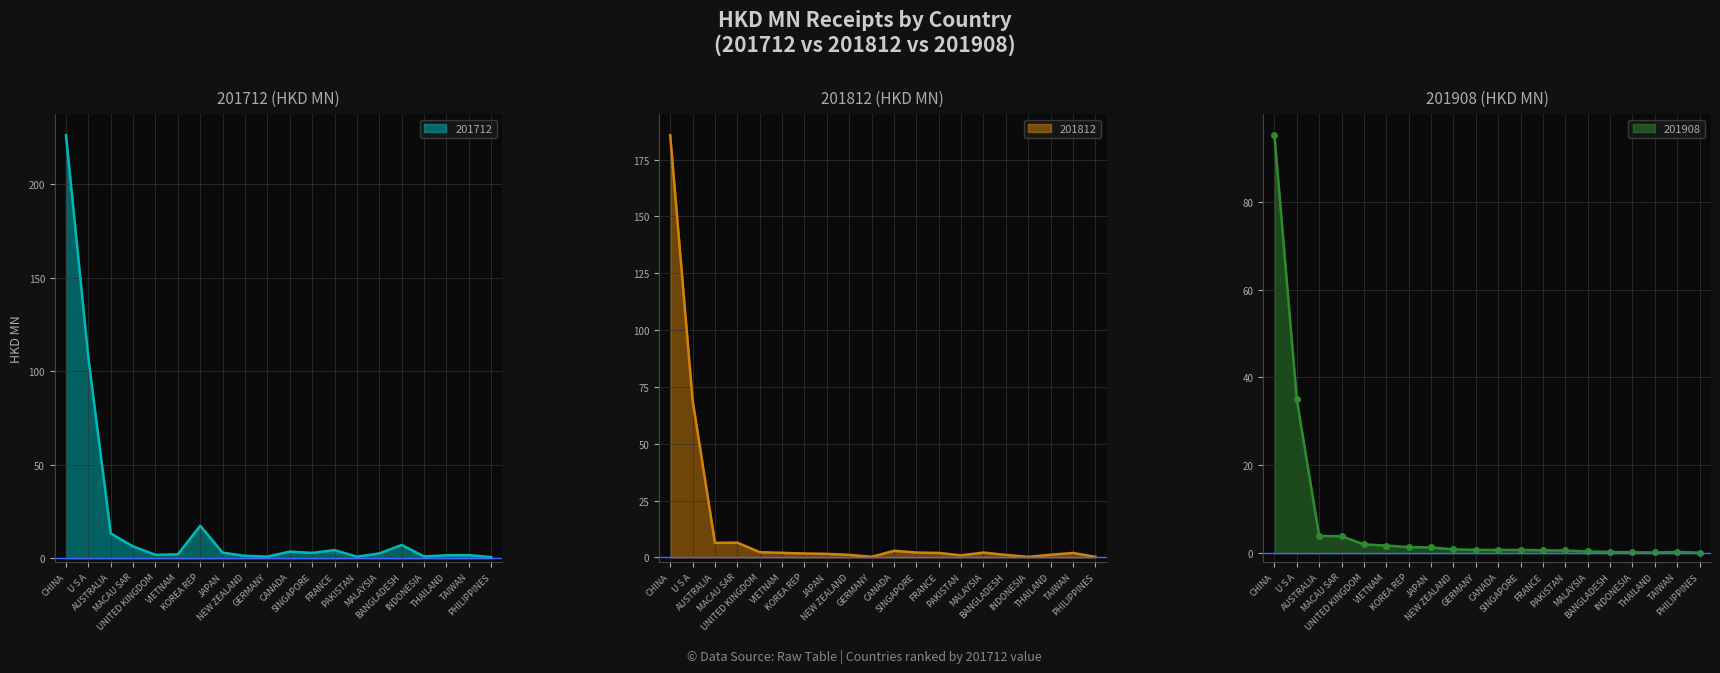

Which series has the largest range (max minus min)?

201712